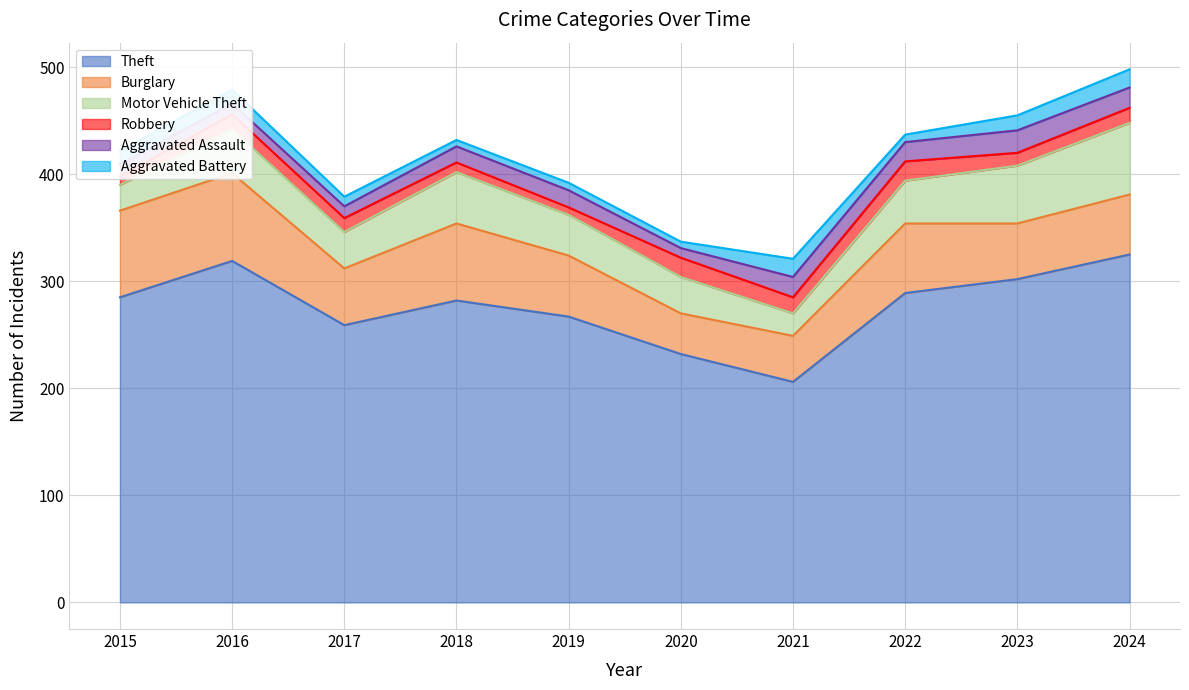

What is the average value of the Theft series?

277